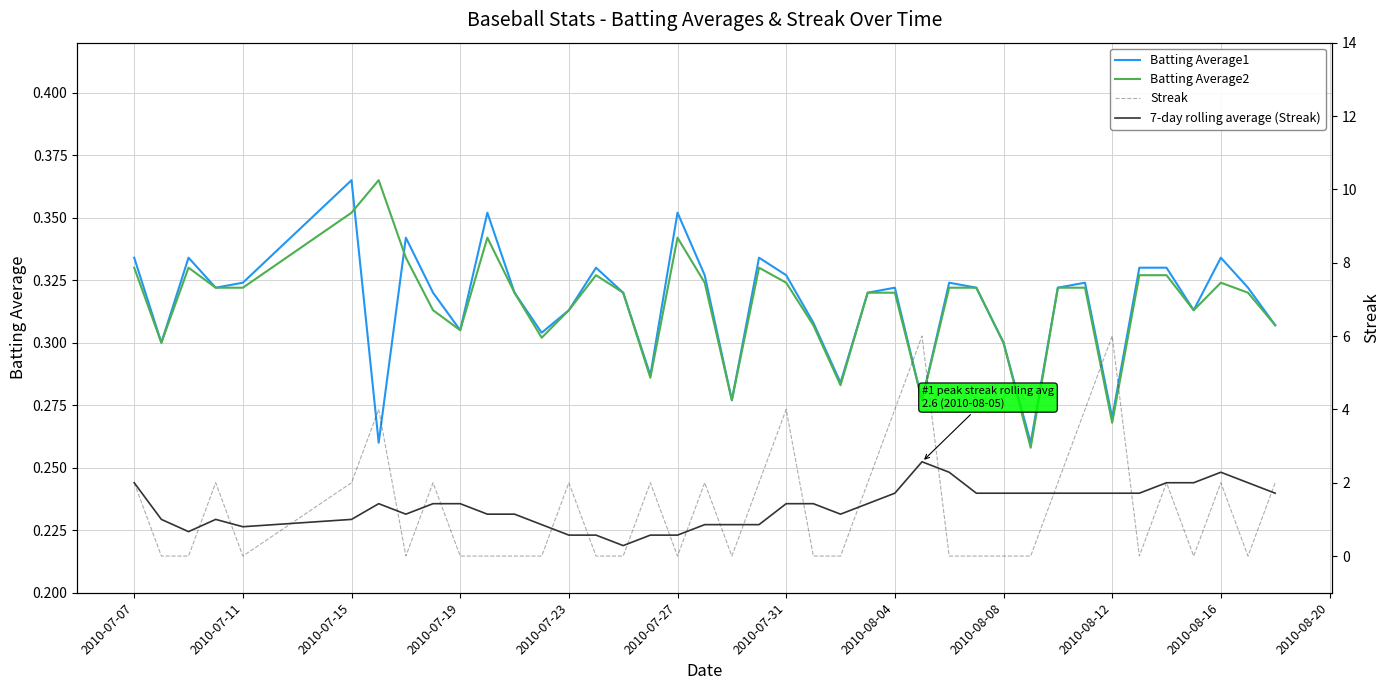

Does the chart have visible grid lines?

Yes